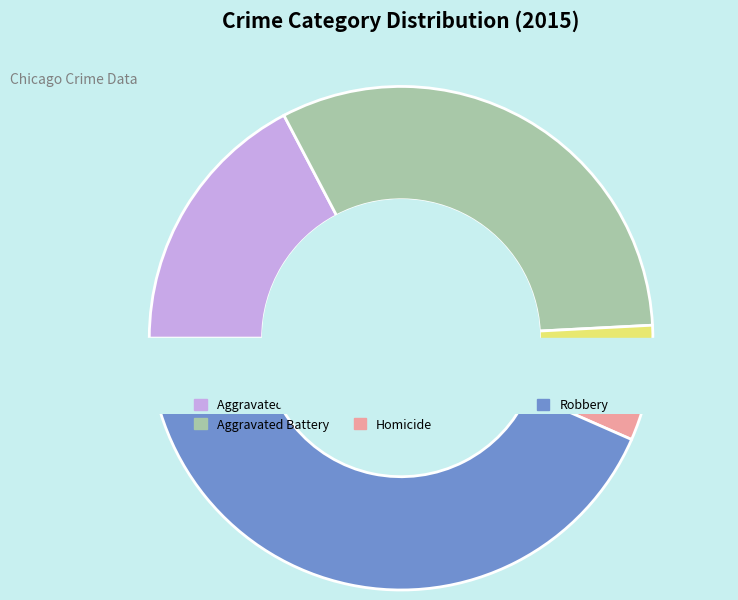

What is the smallest slice in the pie chart?

Homicide